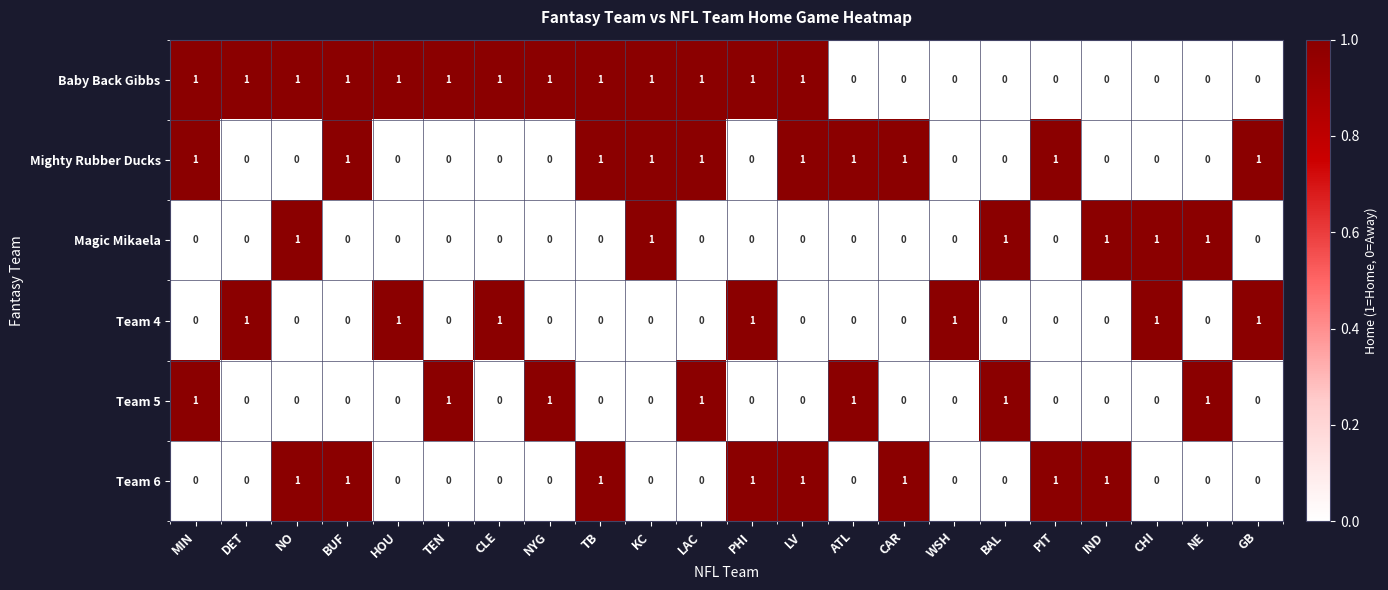

Which series has the largest total across all categories?

Baby Back Gibbs